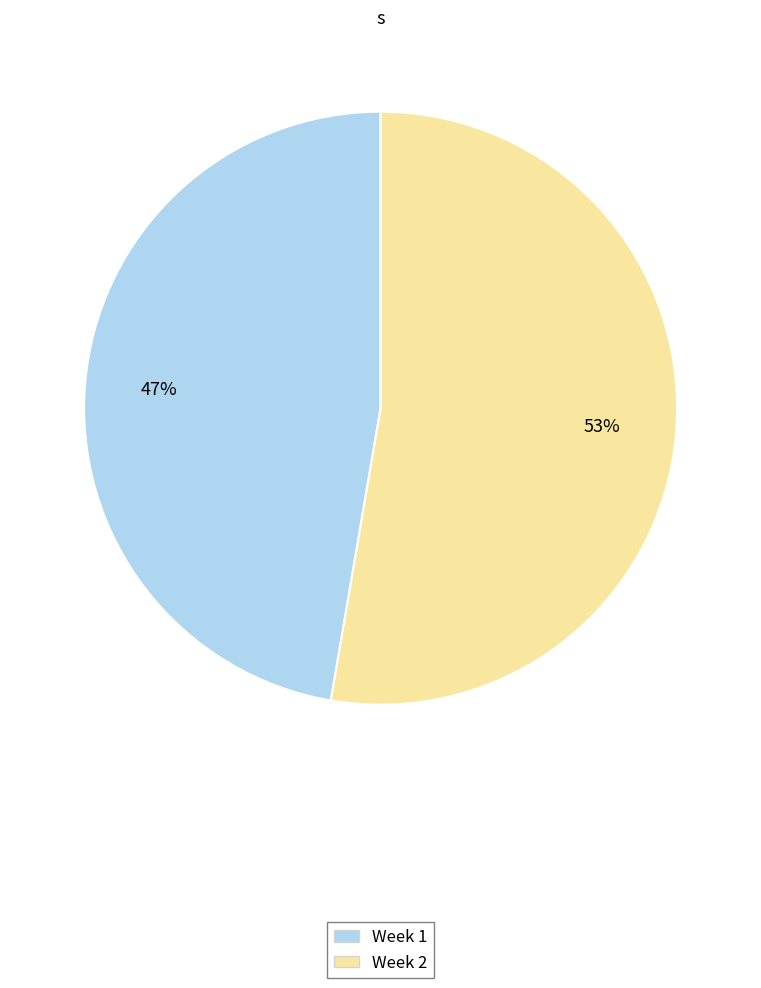

What is the largest slice in the pie chart?

Week 2